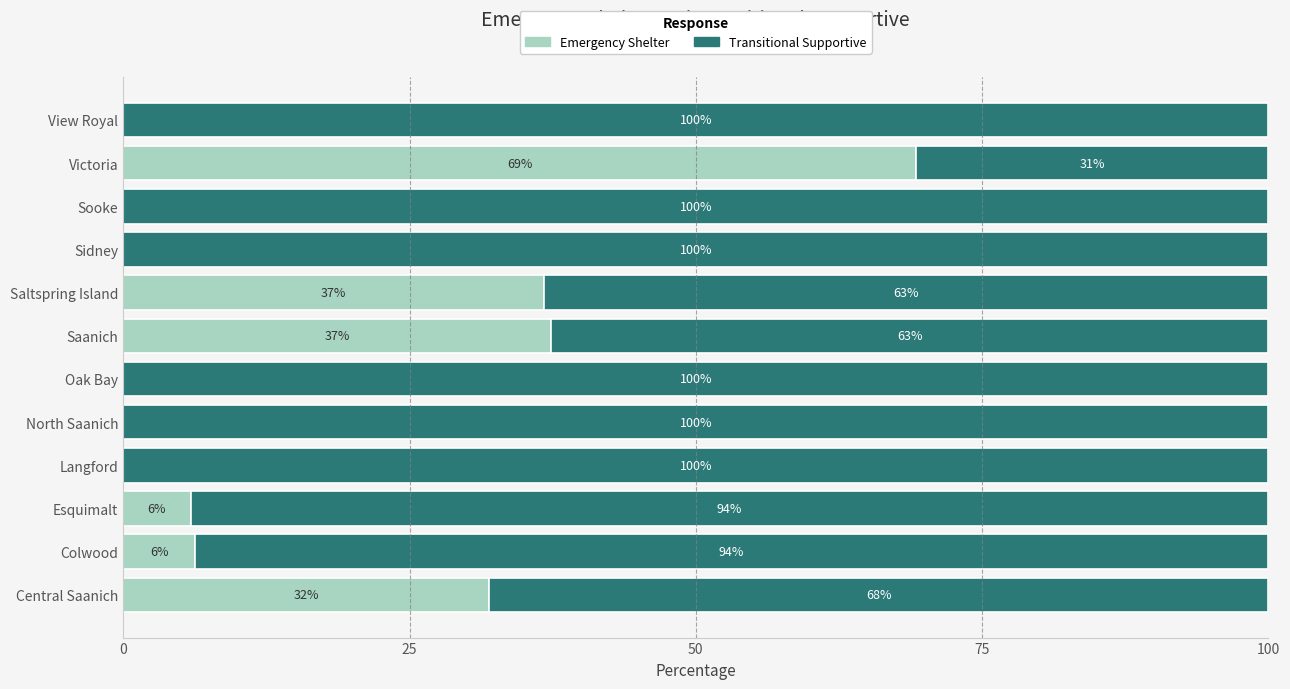

What is the total value across all series at Saanich?

100.0